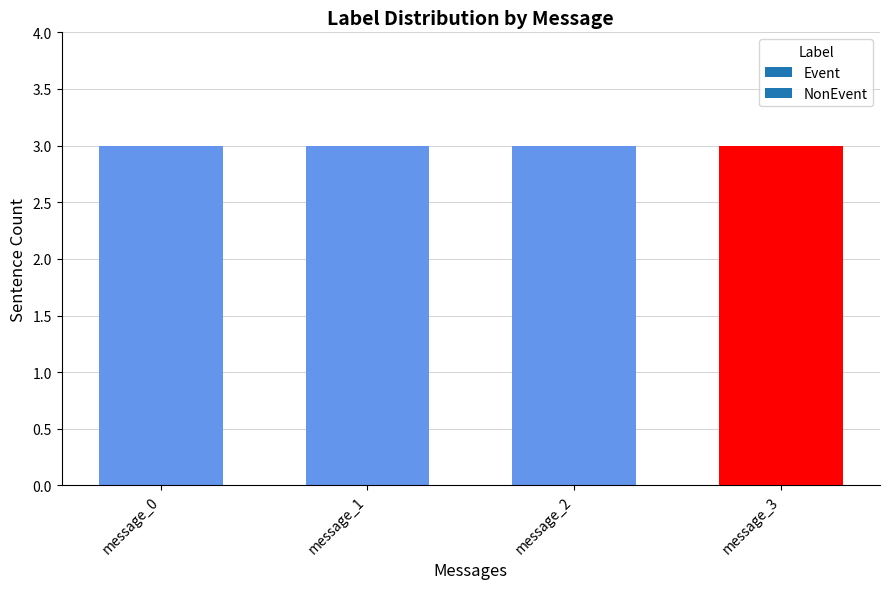

Reading right to left, transcribe all the data shown in this chart.

Event: 0	3	3	3
NonEvent: 3	0	0	0